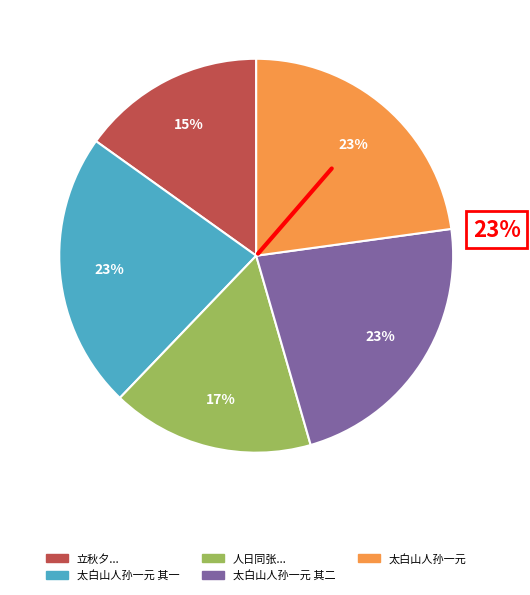

To the nearest percent, what is the difference between the largest and smallest slice percentages?

8%